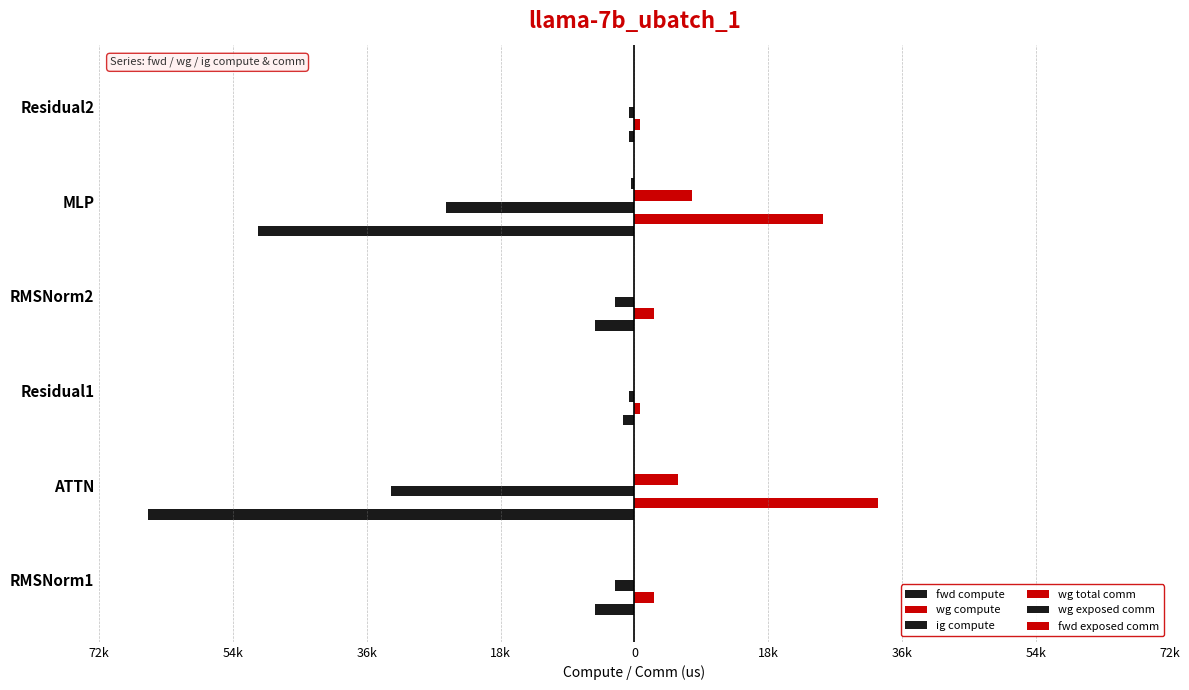

Which series has the largest range (max minus min)?

fwd compute